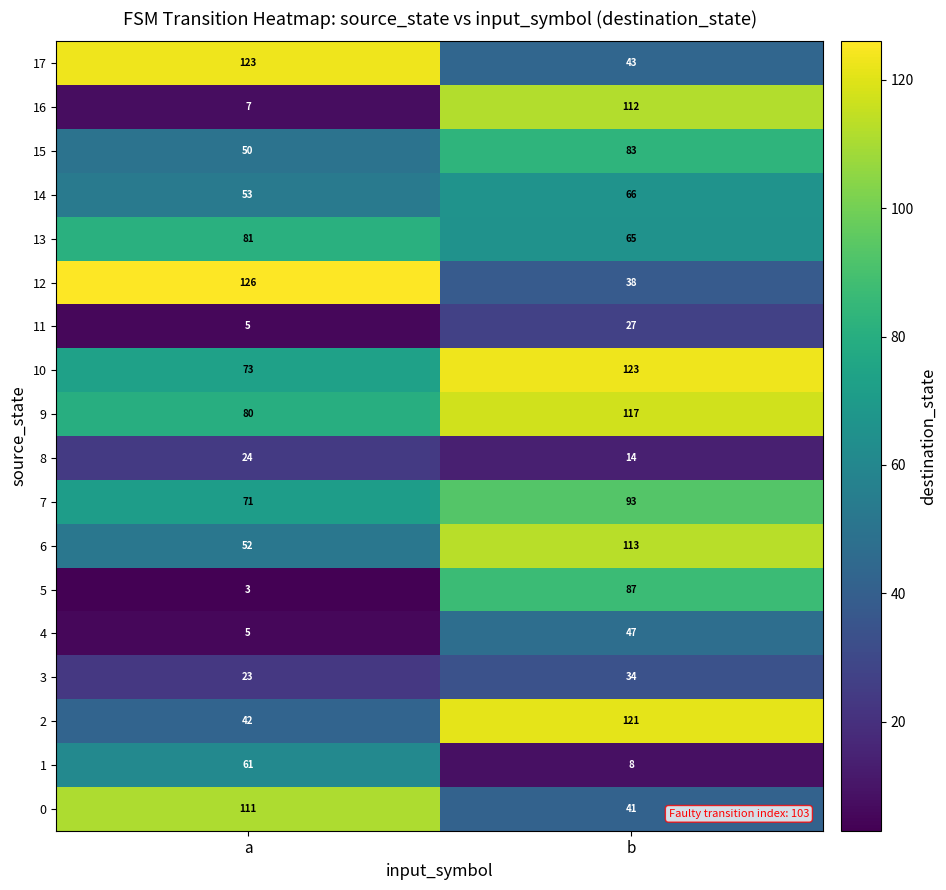

What is the minimum value shown in the chart?

3